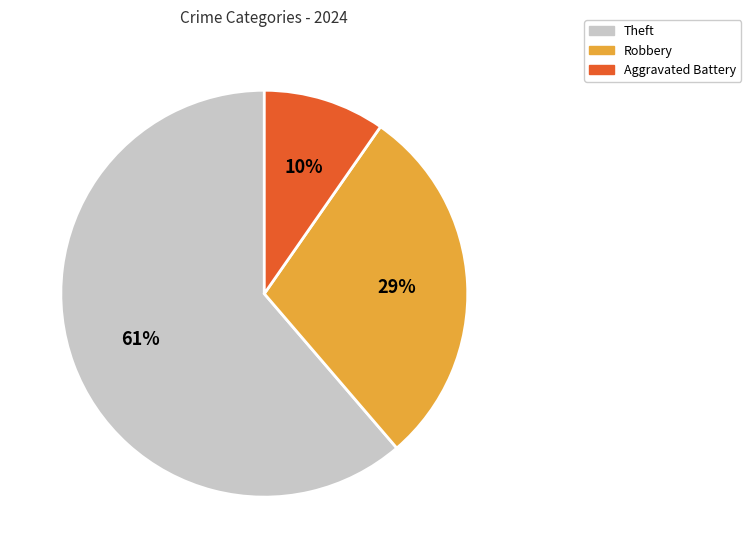

Which category has the smallest portion of the pie?

Aggravated Battery